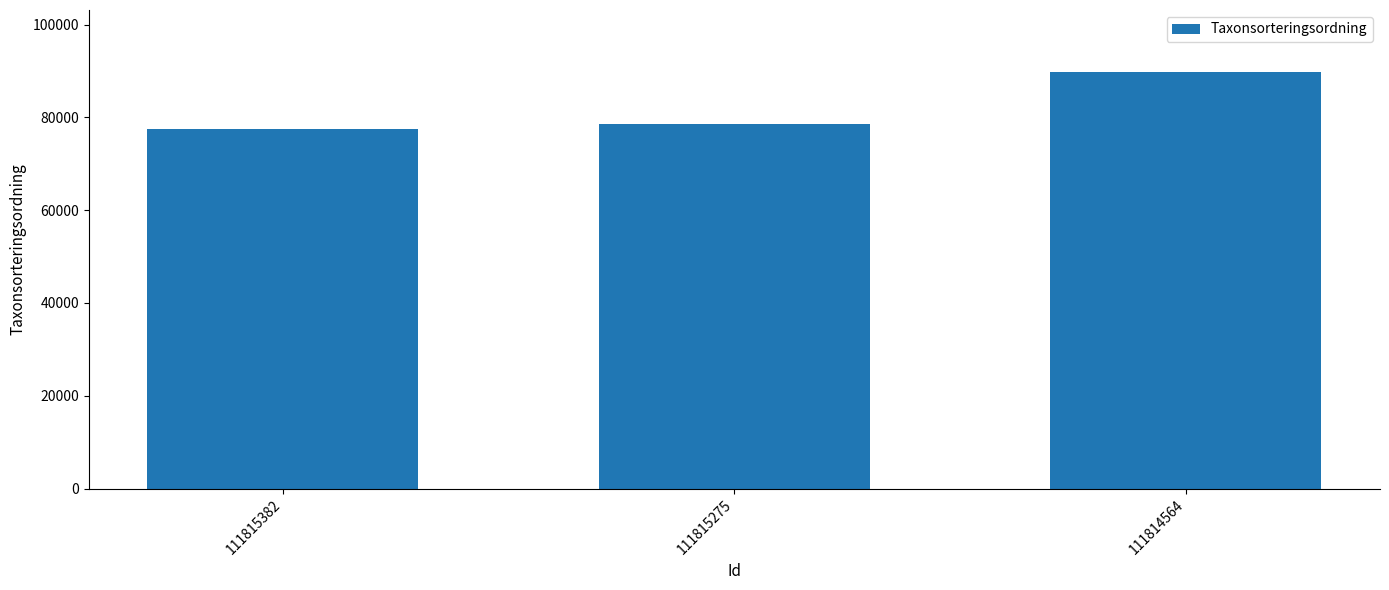

Where is the data nearest to the value 83600?

111815275